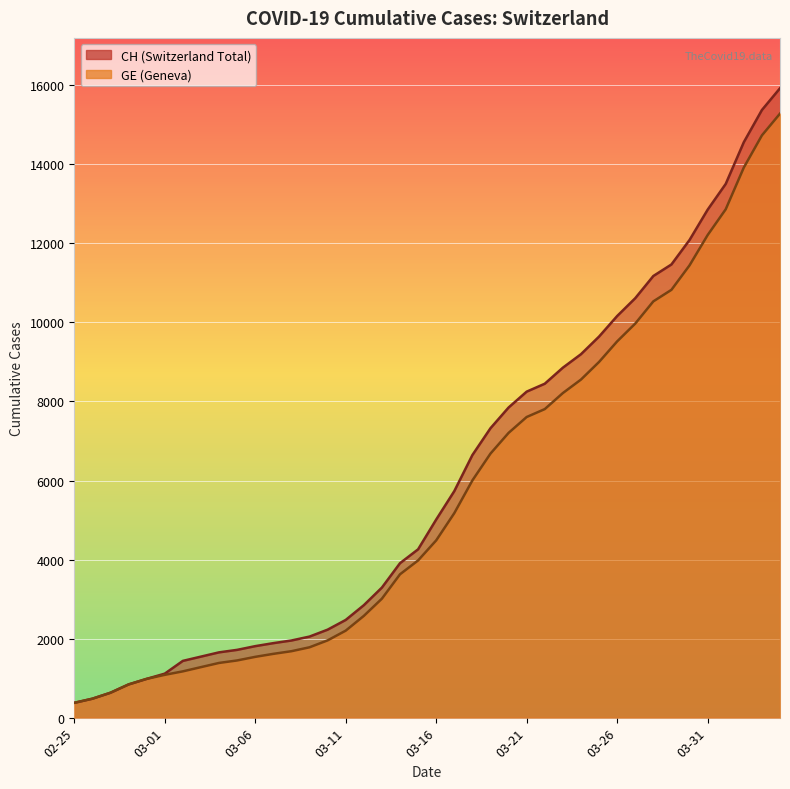

How many values in the GE series are below 4485?

20